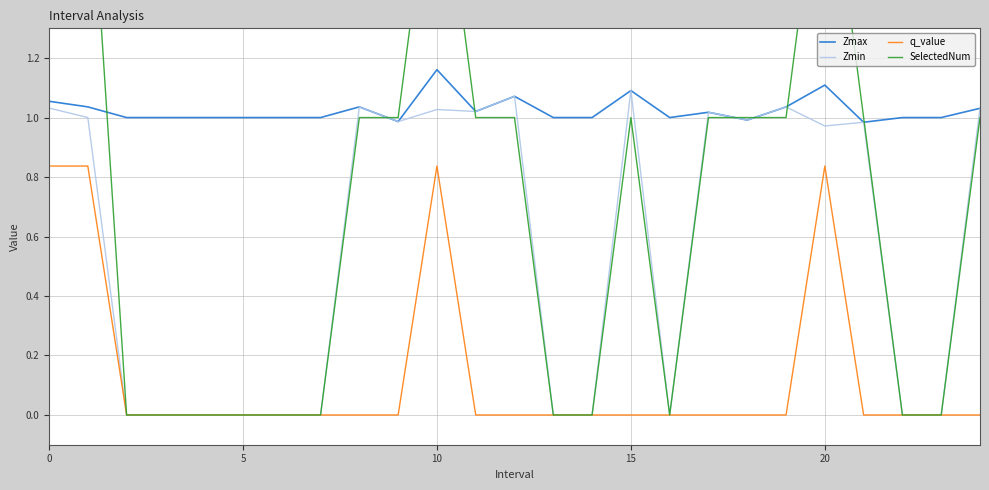

How many data points in SelectedNum are less than 1?

11